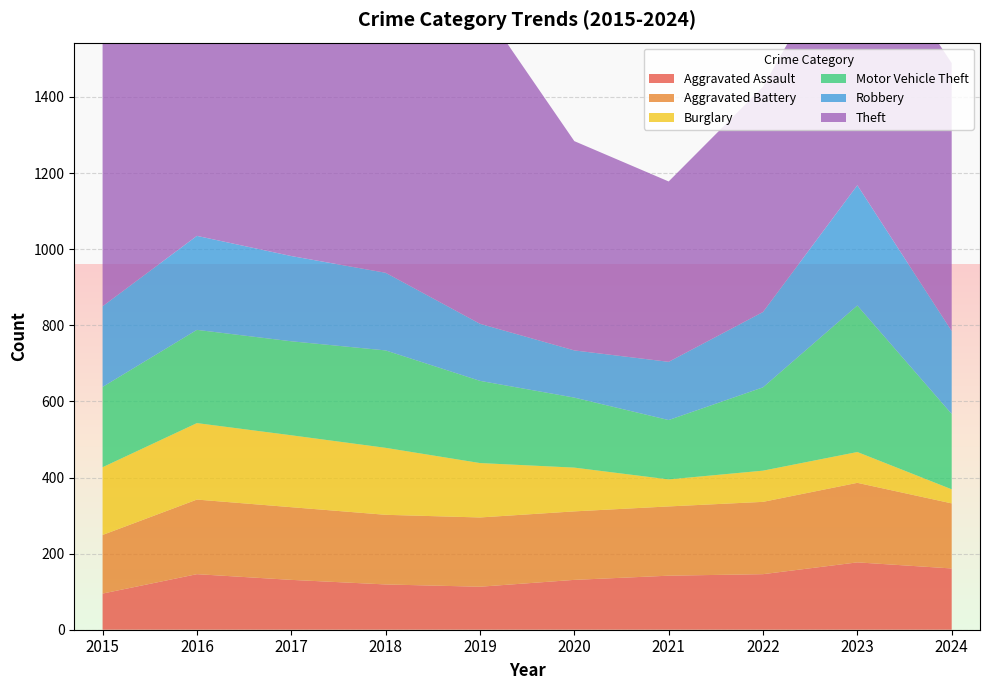

Reading right to left, list all the values displayed in this chart.

Aggravated Assault: 2024=161	2023=177	2022=146	2021=142	2020=131	2019=113	2018=119	2017=131	2016=146	2015=95
Aggravated Battery: 2024=171	2023=209	2022=190	2021=182	2020=180	2019=182	2018=183	2017=191	2016=196	2015=154
Burglary: 2024=37	2023=81	2022=82	2021=71	2020=115	2019=143	2018=176	2017=189	2016=201	2015=178
Motor Vehicle Theft: 2024=198	2023=385	2022=219	2021=156	2020=184	2019=216	2018=256	2017=247	2016=245	2015=211
Robbery: 2024=218	2023=316	2022=198	2021=153	2020=124	2019=150	2018=204	2017=224	2016=247	2015=212
Theft: 2024=704	2023=696	2022=592	2021=474	2020=550	2019=841	2018=856	2017=916	2016=858	2015=774